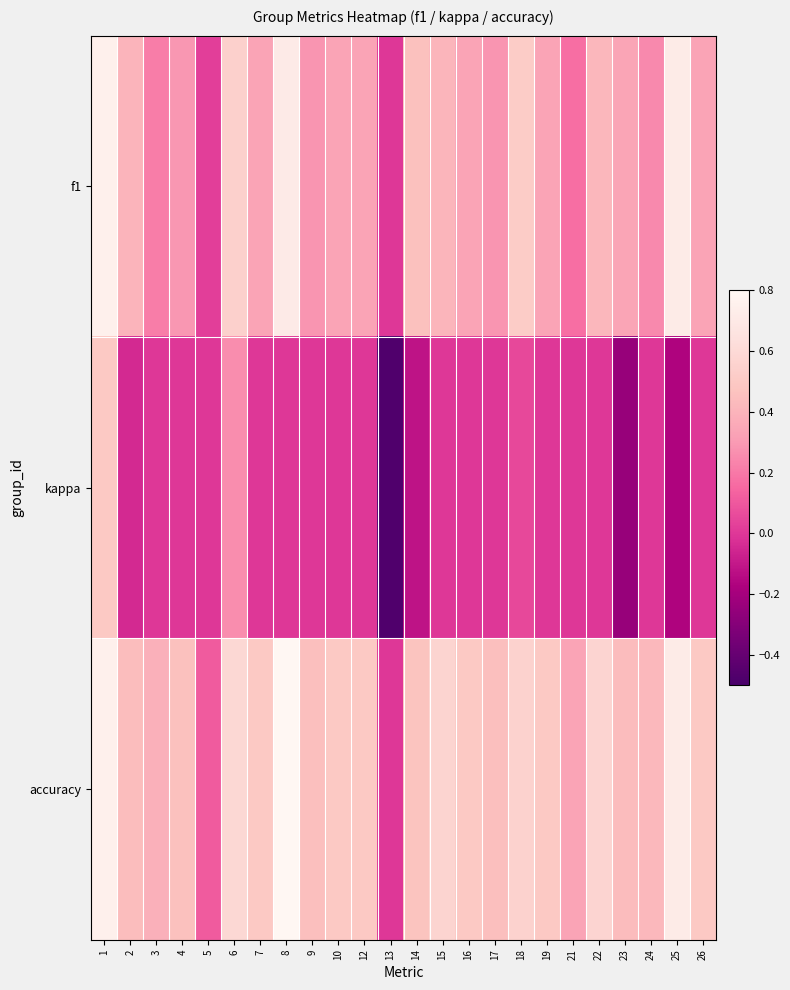

Which series has the largest total across all categories?

accuracy